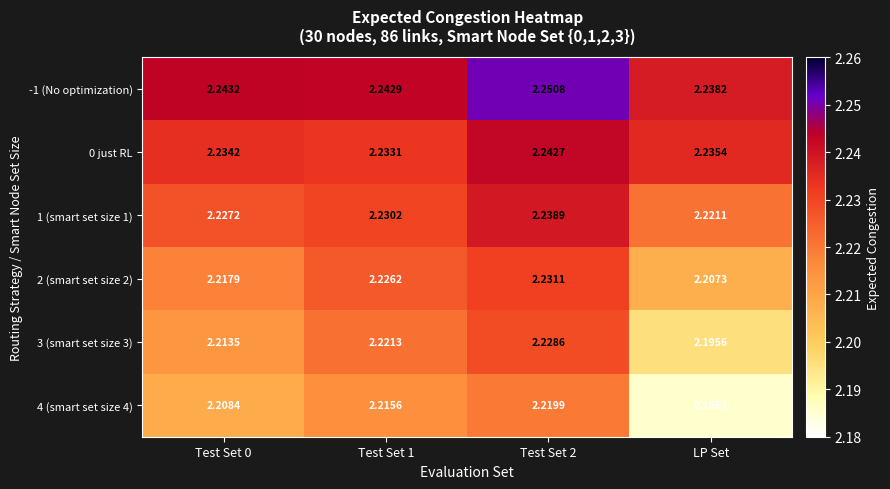

Which label corresponds to the smallest value in the chart?

LP Set